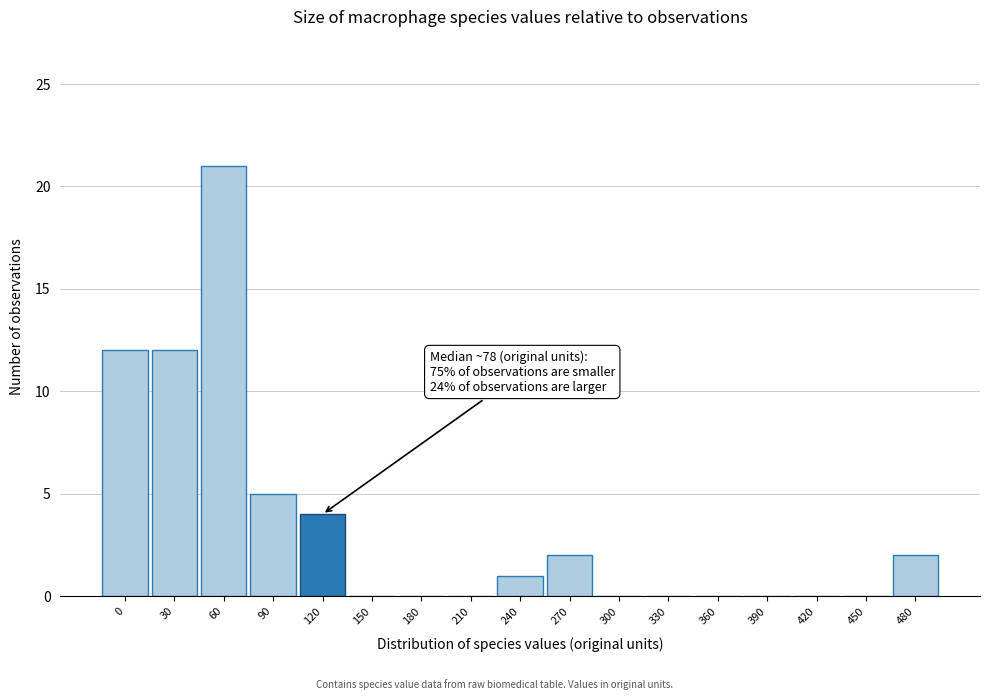

Reading left to right, extract all data points from this chart.

0=12	30=12	60=21	90=5	120=4	150=0	180=0	210=0	240=1	270=2	300=0	330=0	360=0	390=0	420=0	450=0	480=2